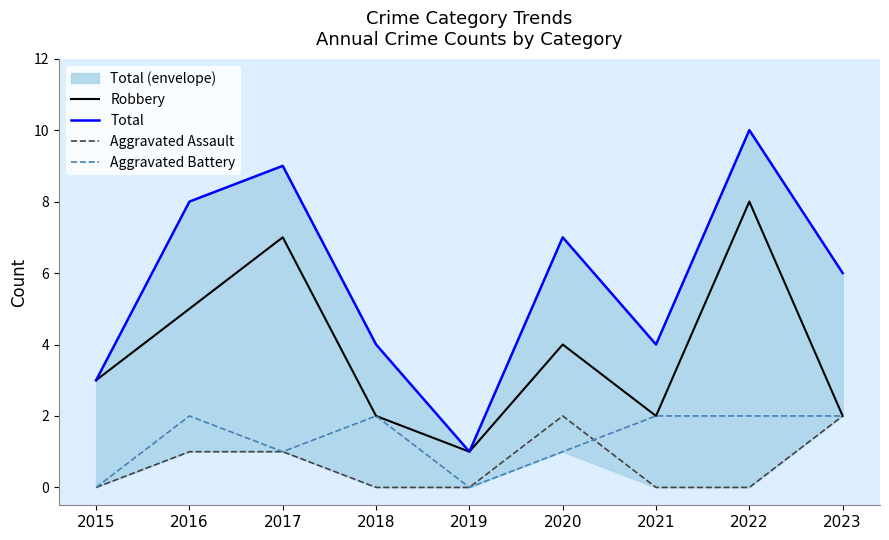

Count the Aggravated Battery values in the range 1 to 2.

7